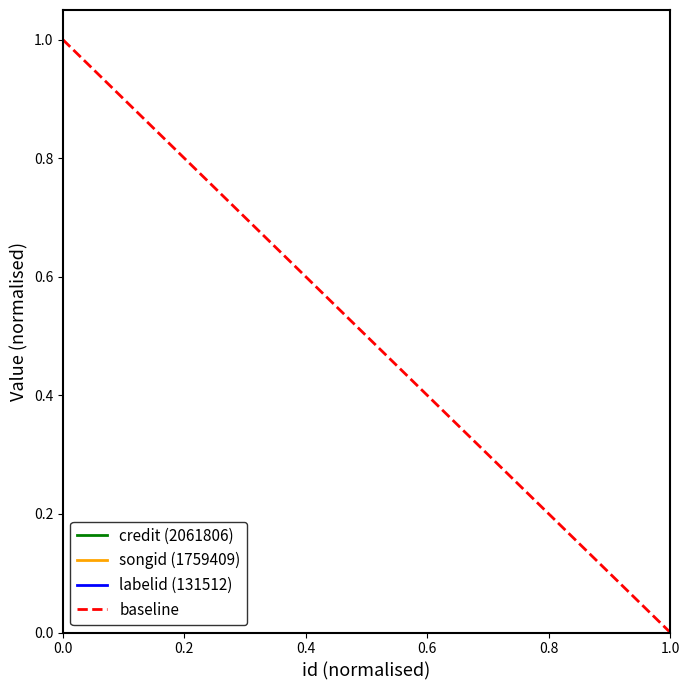

What are all the series names shown in the legend?

credit (2061806), songid (1759409), labelid (131512), baseline